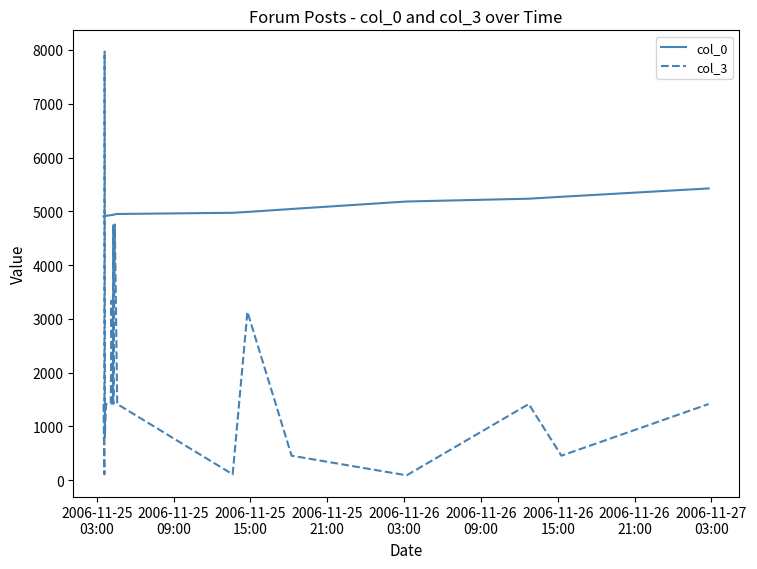

Which series has the largest range (max minus min)?

col_3